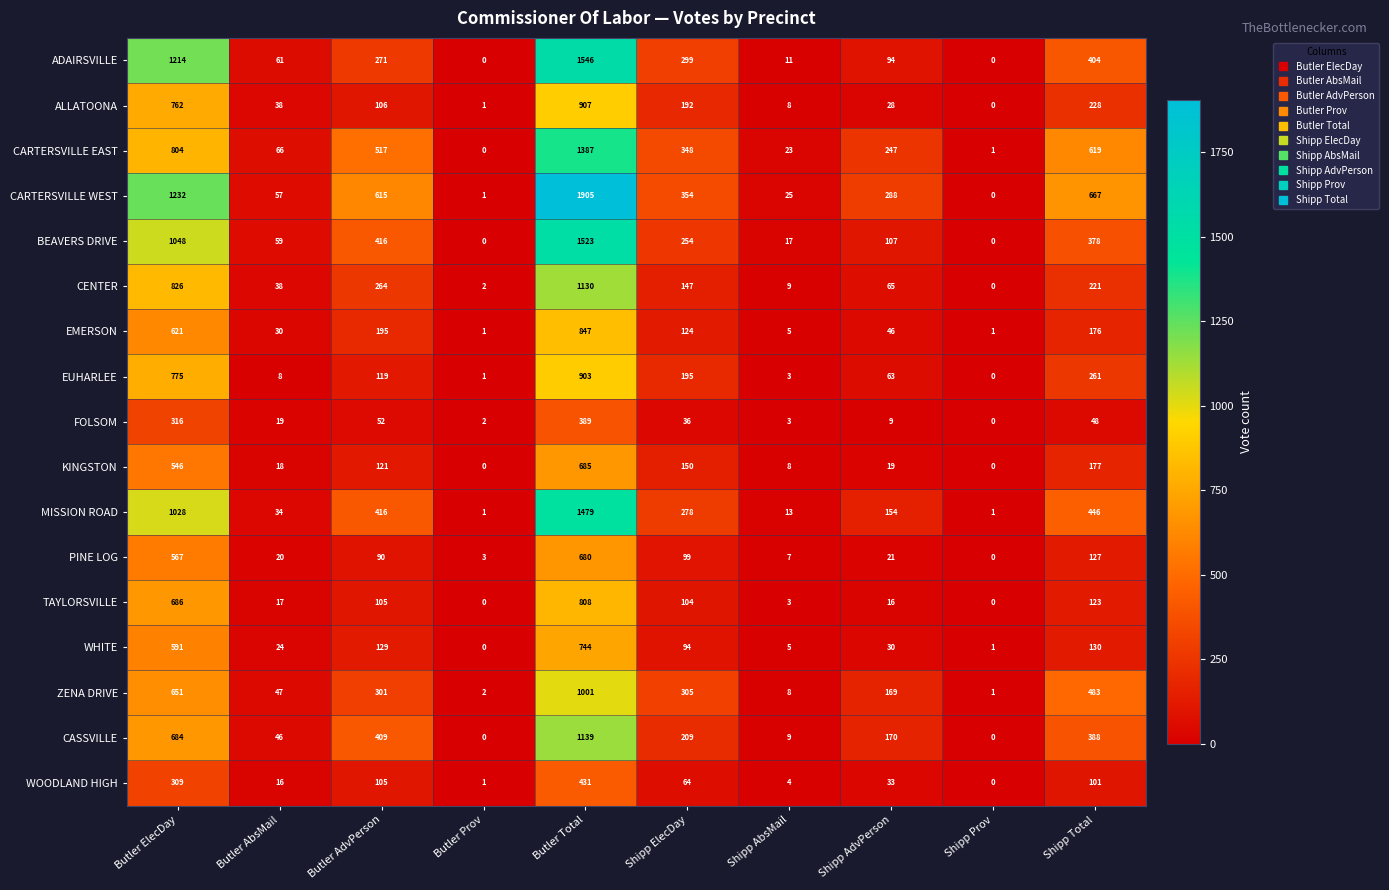

The value of ZENA DRIVE at Shipp ElecDay is 305. True or false?

True